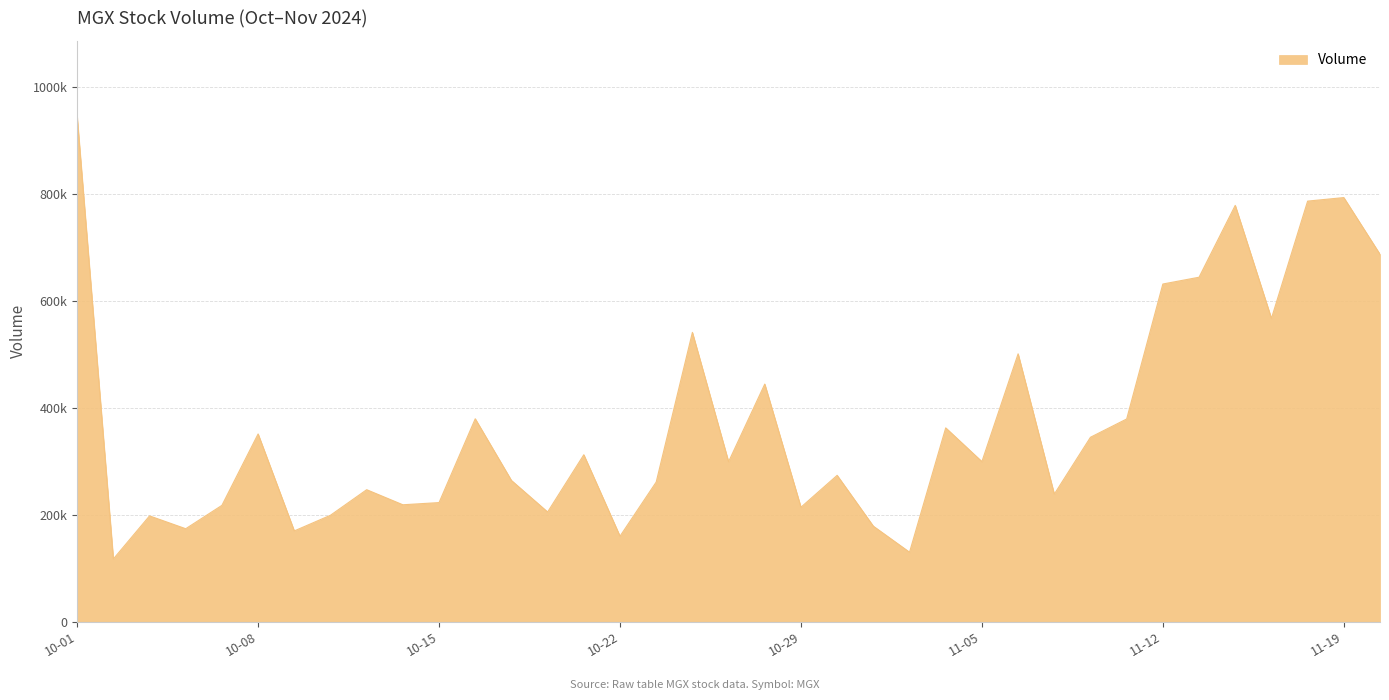

Does the chart have visible grid lines?

Yes